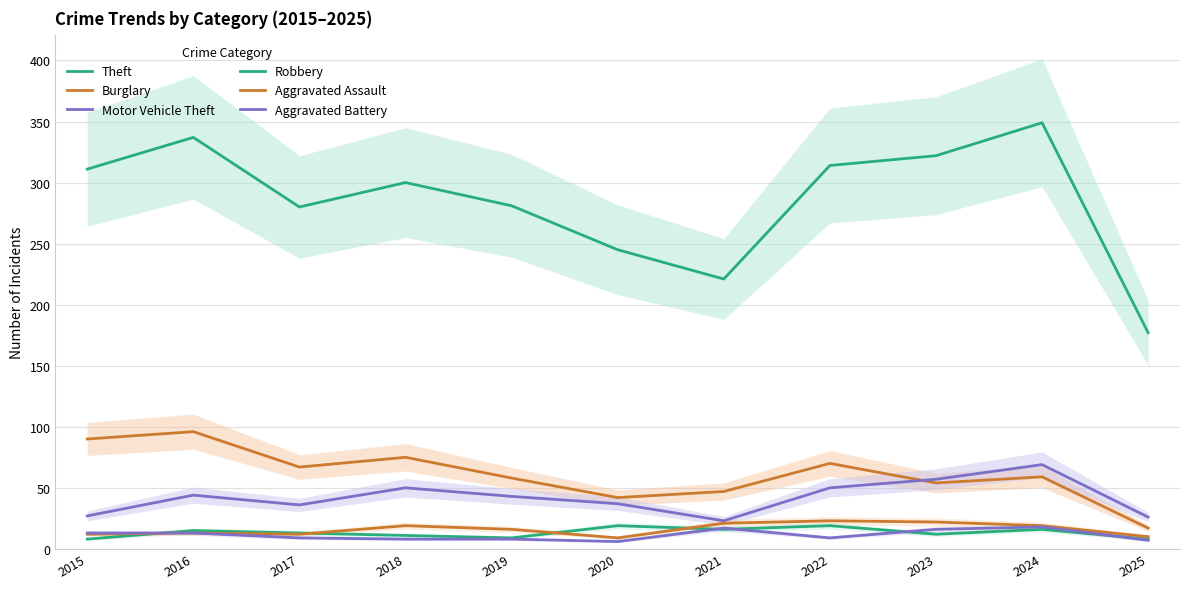

What value does the Robbery series have at 2024?

16